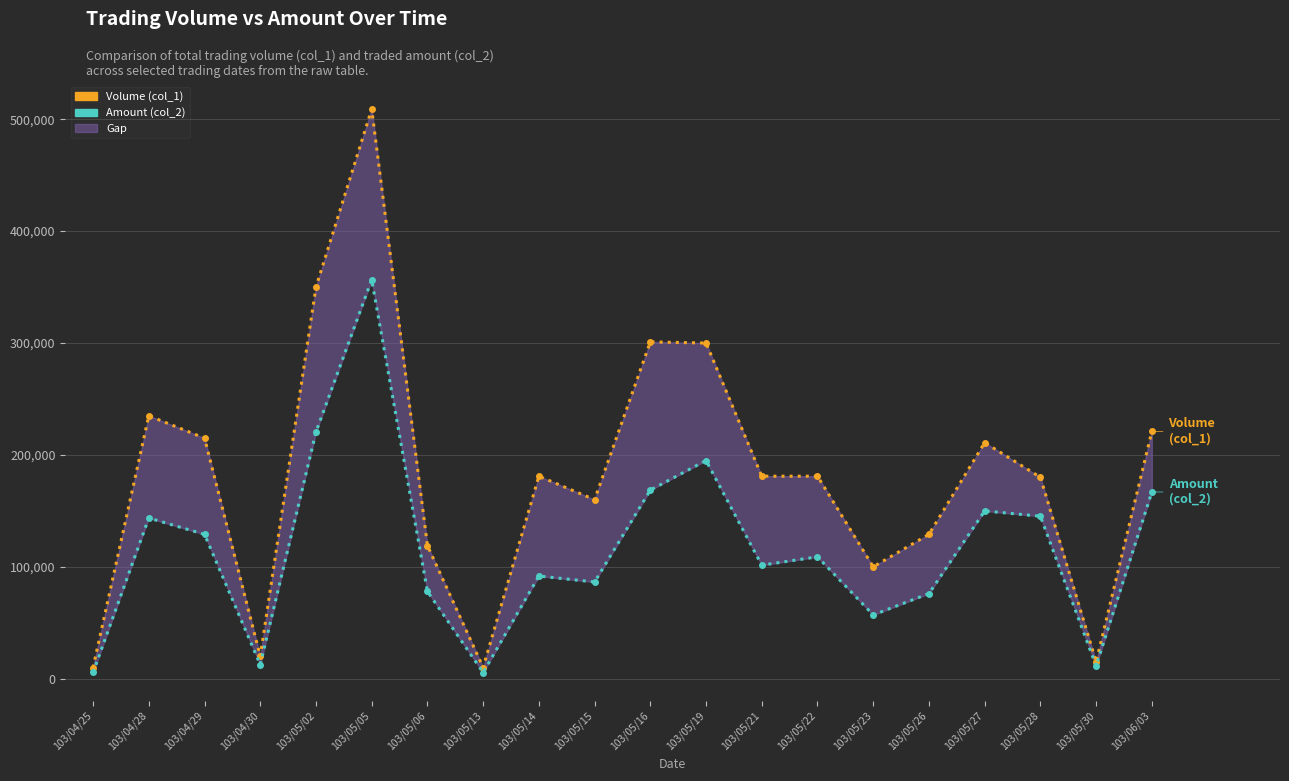

How many data points in Amount (col_2) are above 108930?

9